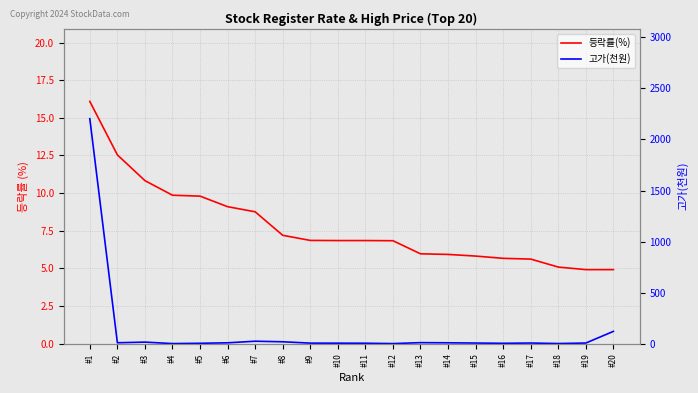

What is the sum of the 등락률(%) values at #15 and #8?

13.0